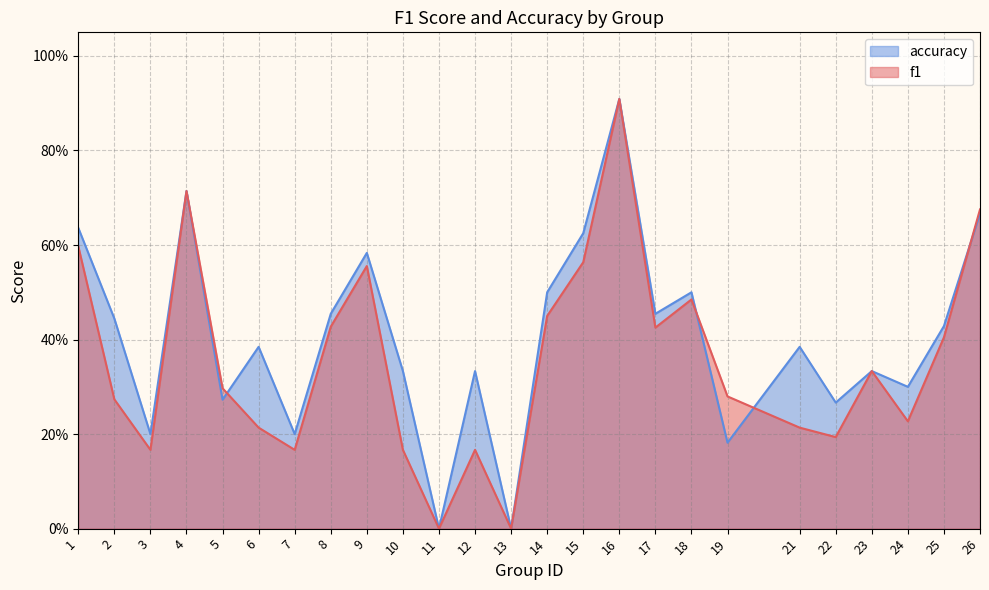

Rank the series at 21 from lowest to highest value.

f1, accuracy